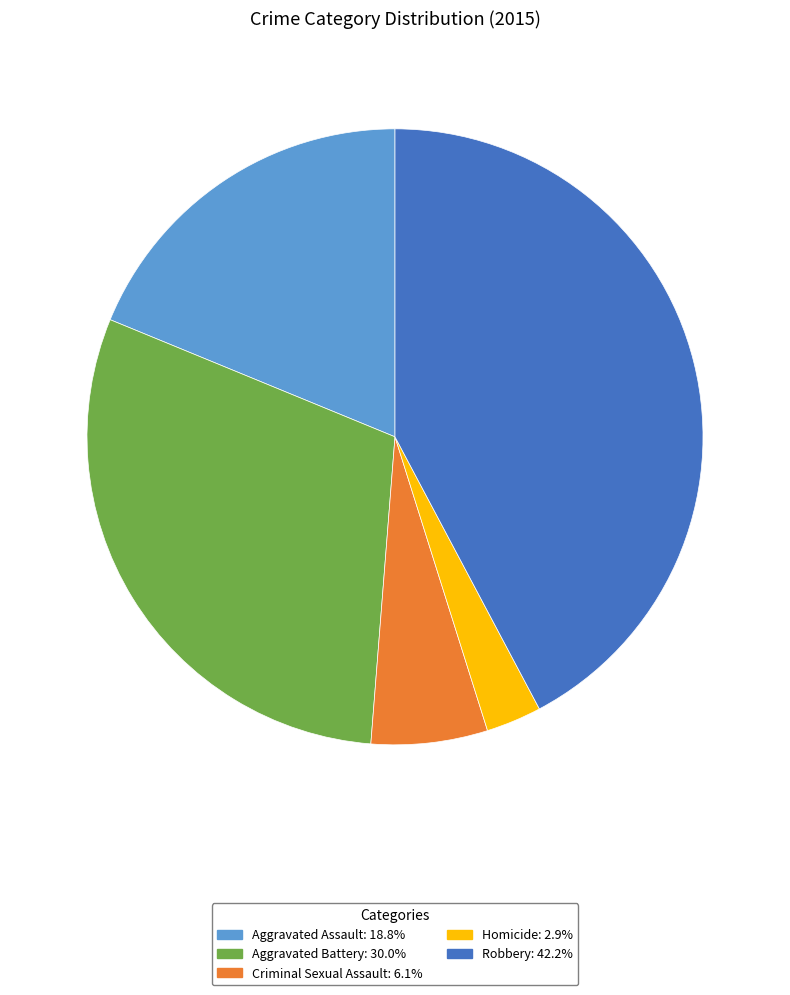

Which has a higher value, Robbery or Homicide?

Robbery